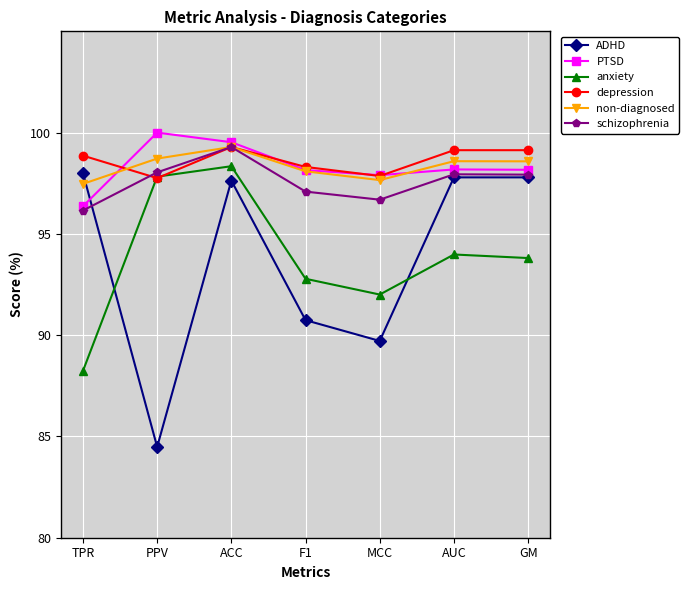

How many series are shown in this chart?

6